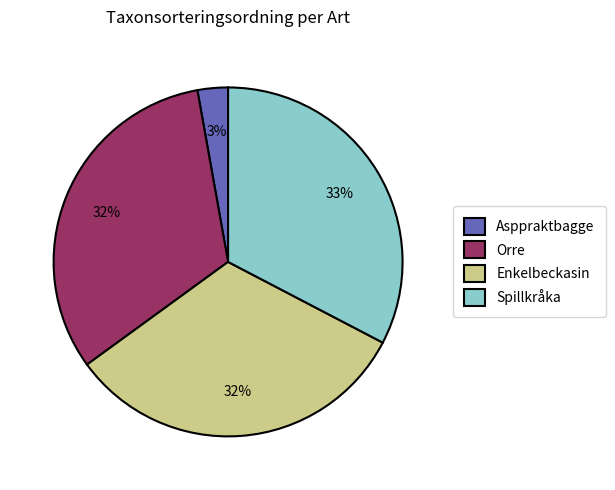

How many segments does this pie chart have?

4